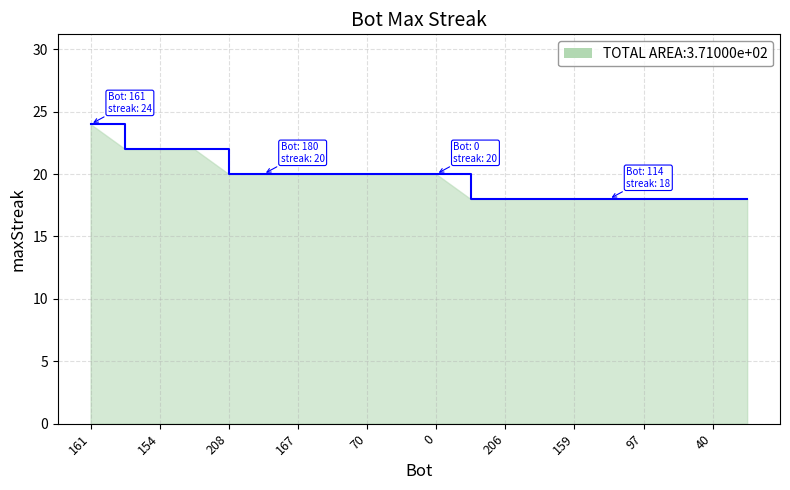

What is the difference between the maximum and minimum values?

6